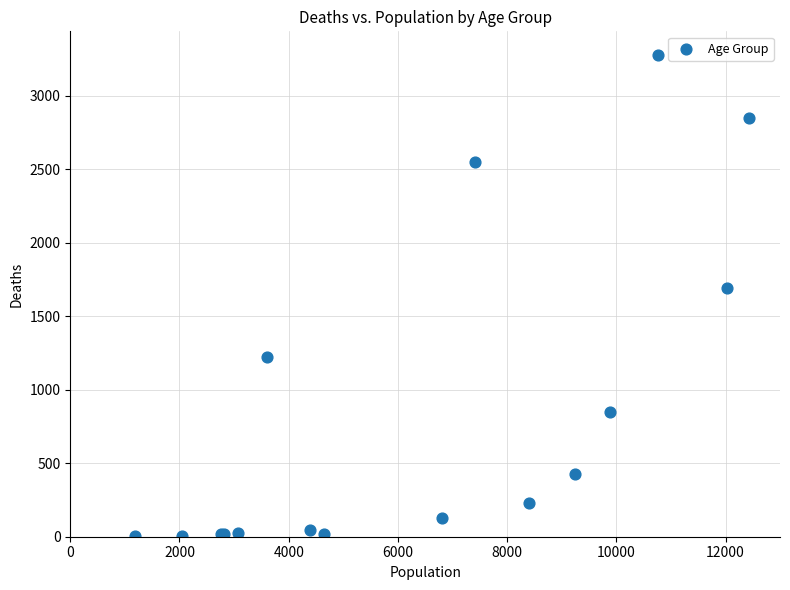

What Y value in the scatter plot is closest to 1638?

1690